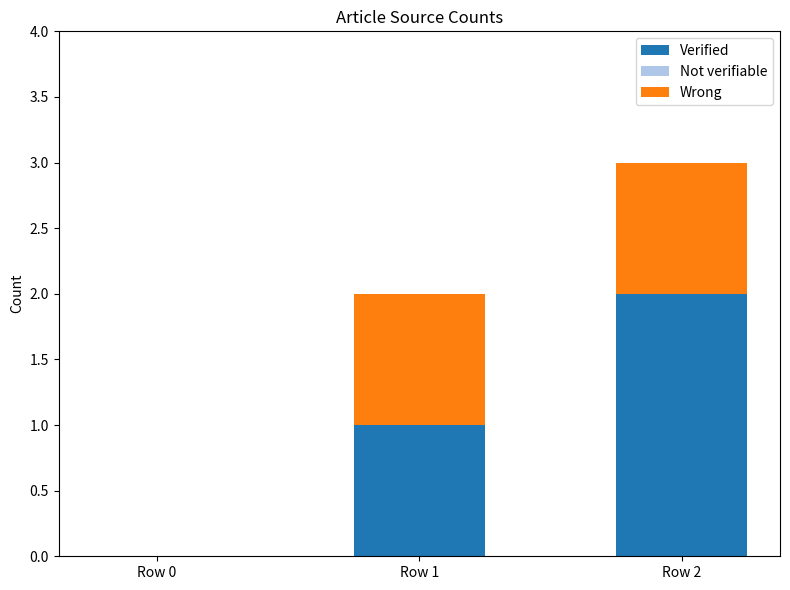

At which category is the sum across all series the highest?

Row 2